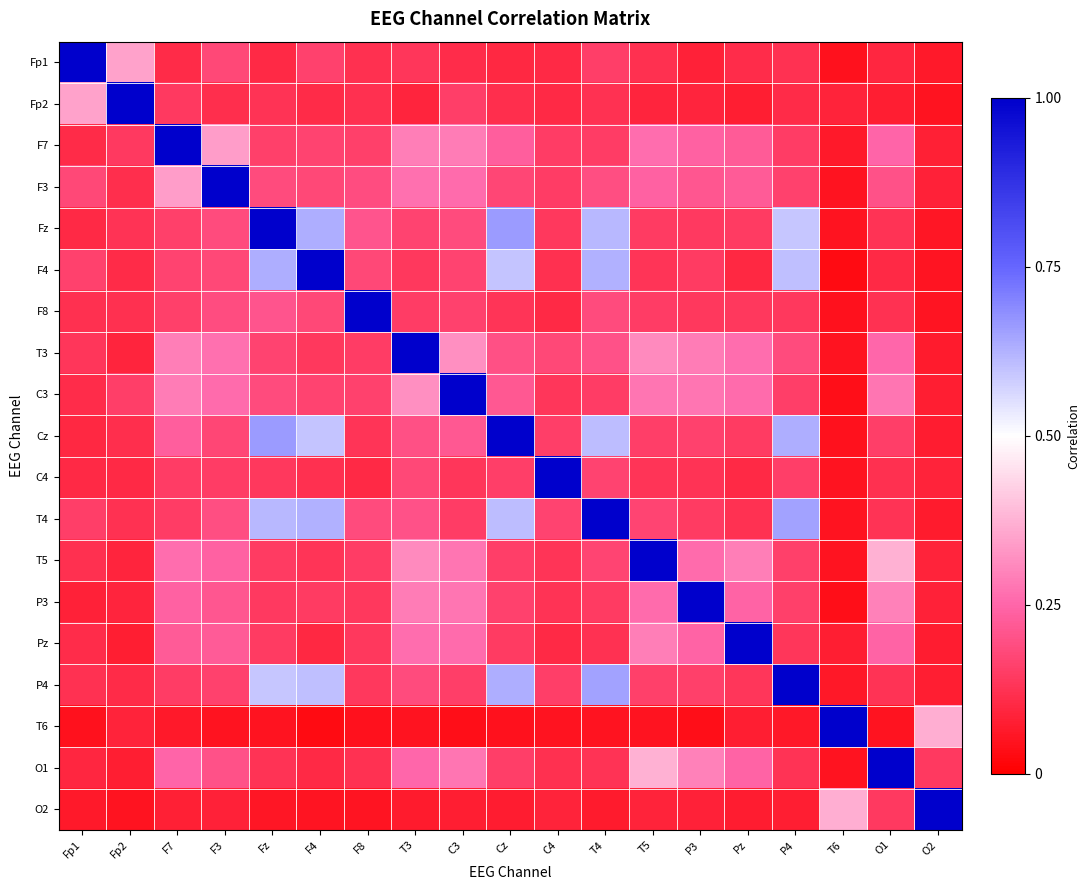

What is the total value across all series at T4?

5.5